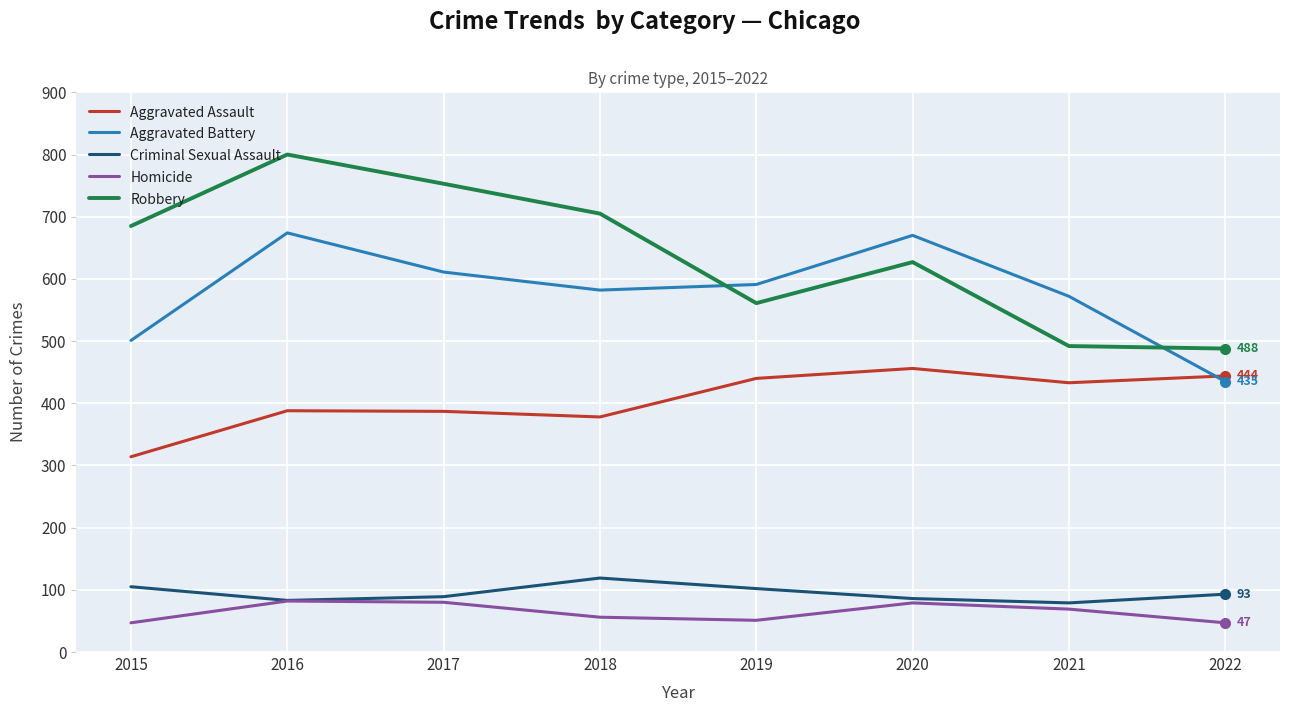

Read the Homicide value at 2015.

47